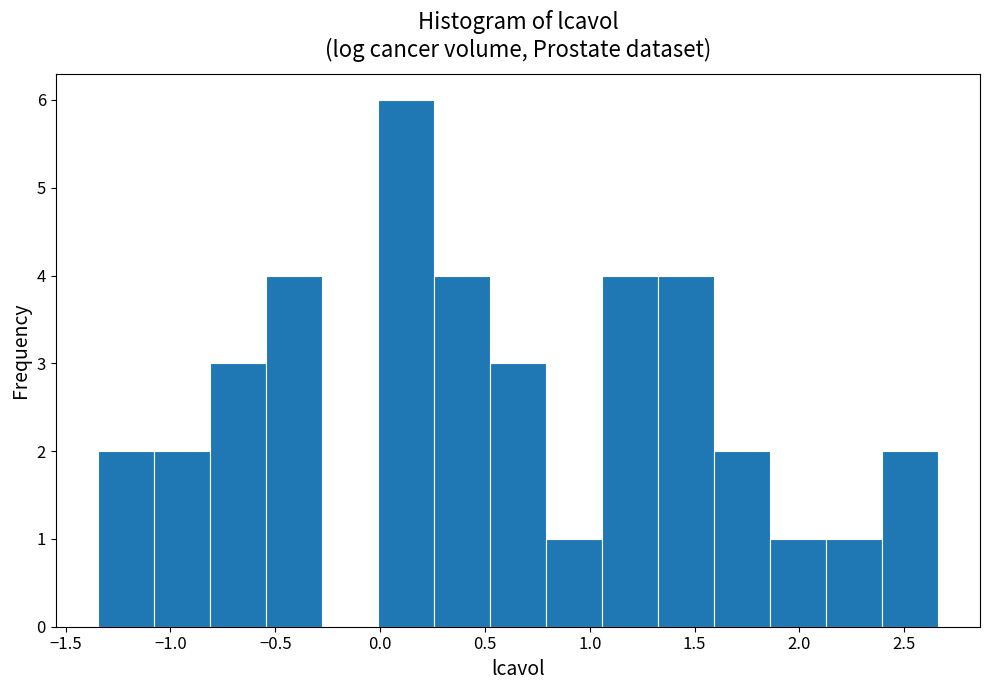

Reading left to right, transcribe this chart: for each bar, give the range it covers on the x-axis and its height. Neither the bar edges nor the heights are printed on the chart, so give them approximately, as read against the axes.

-1.35 to -1.10: 2
-1.10 to -0.80: 2
-0.80 to -0.55: 3
-0.55 to -0.30: 4
-0.30 to 0.00: 0
0.00 to 0.25: 6
0.25 to 0.50: 4
0.50 to 0.80: 3
0.80 to 1.05: 1
1.05 to 1.30: 4
1.30 to 1.60: 4
1.60 to 1.85: 2
1.85 to 2.15: 1
2.15 to 2.40: 1
2.40 to 2.65: 2